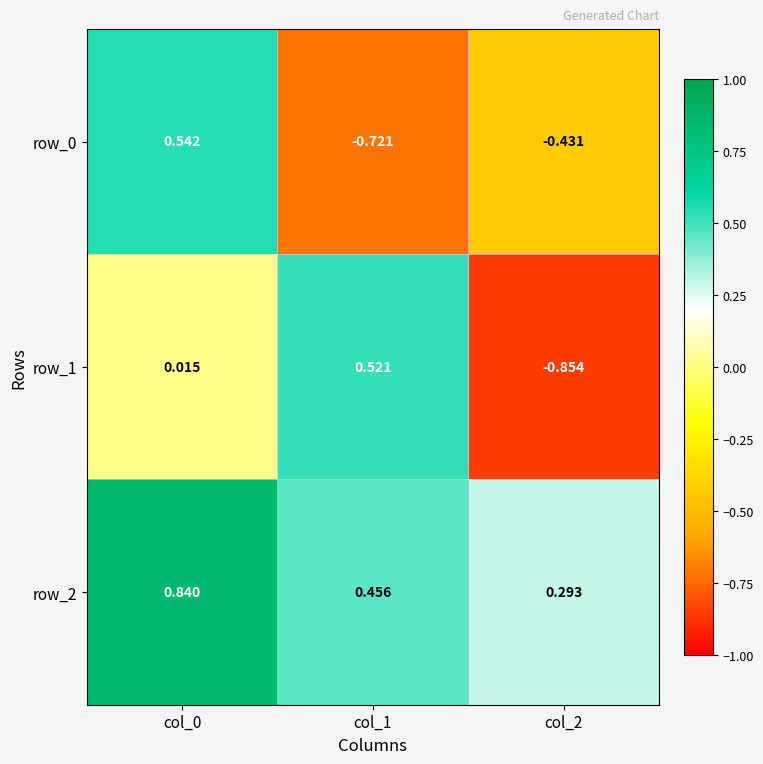

Which series has the widest spread of values?

row_1